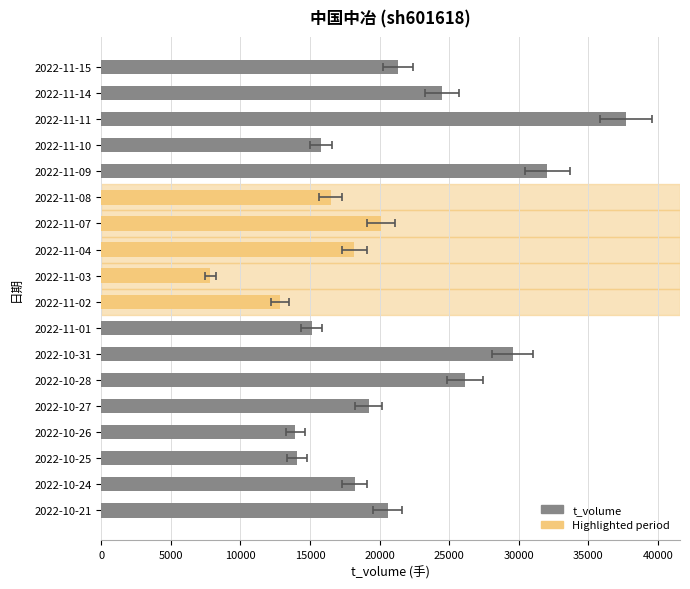

What is the ratio of the value at 2022-11-08 to the value at 2022-11-07?

0.8